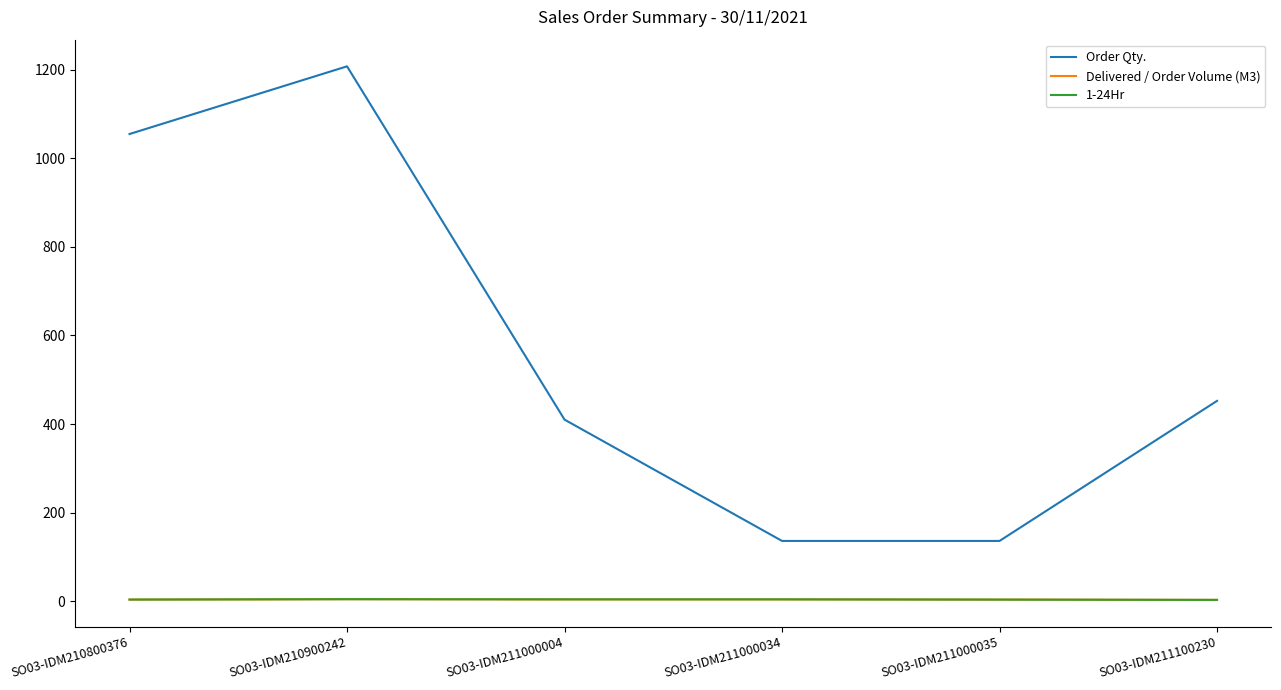

Which series has the widest spread of values?

Order Qty.